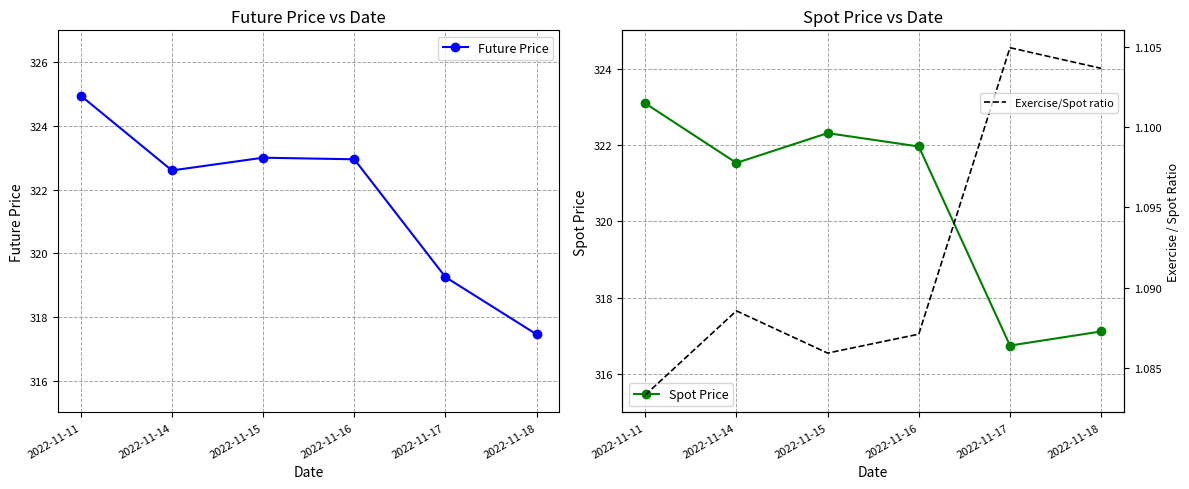

What is the lowest value of the Exercise/Spot ratio series?

1.1